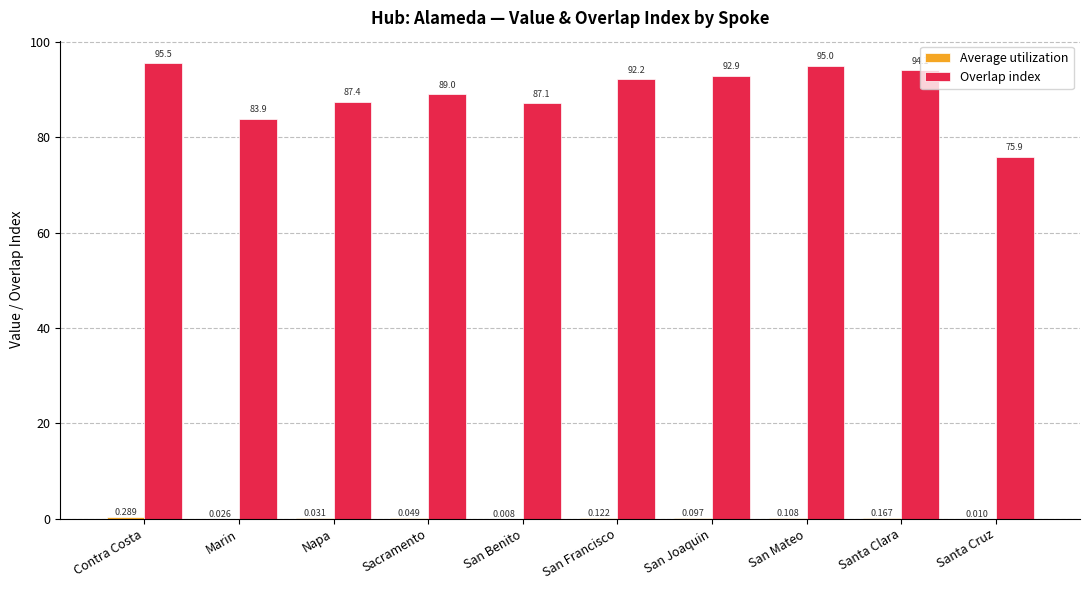

Where does the Overlap index series first go above 92?

Contra Costa